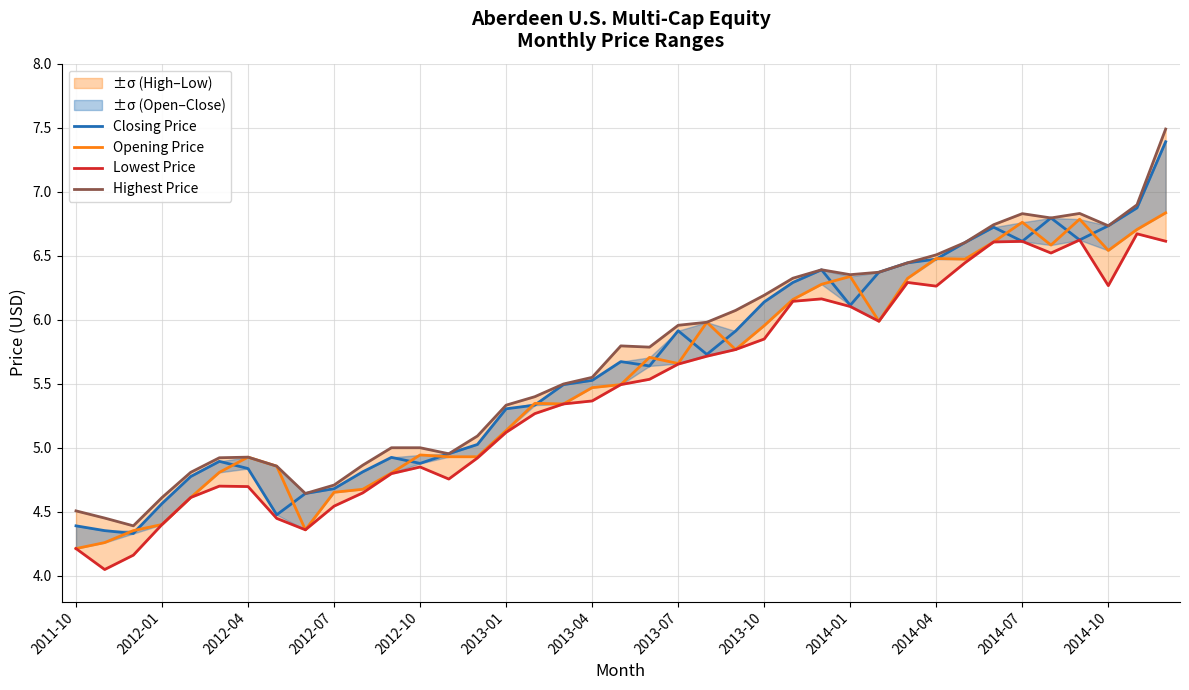

Where is Closing Price nearest to the value 5?

14